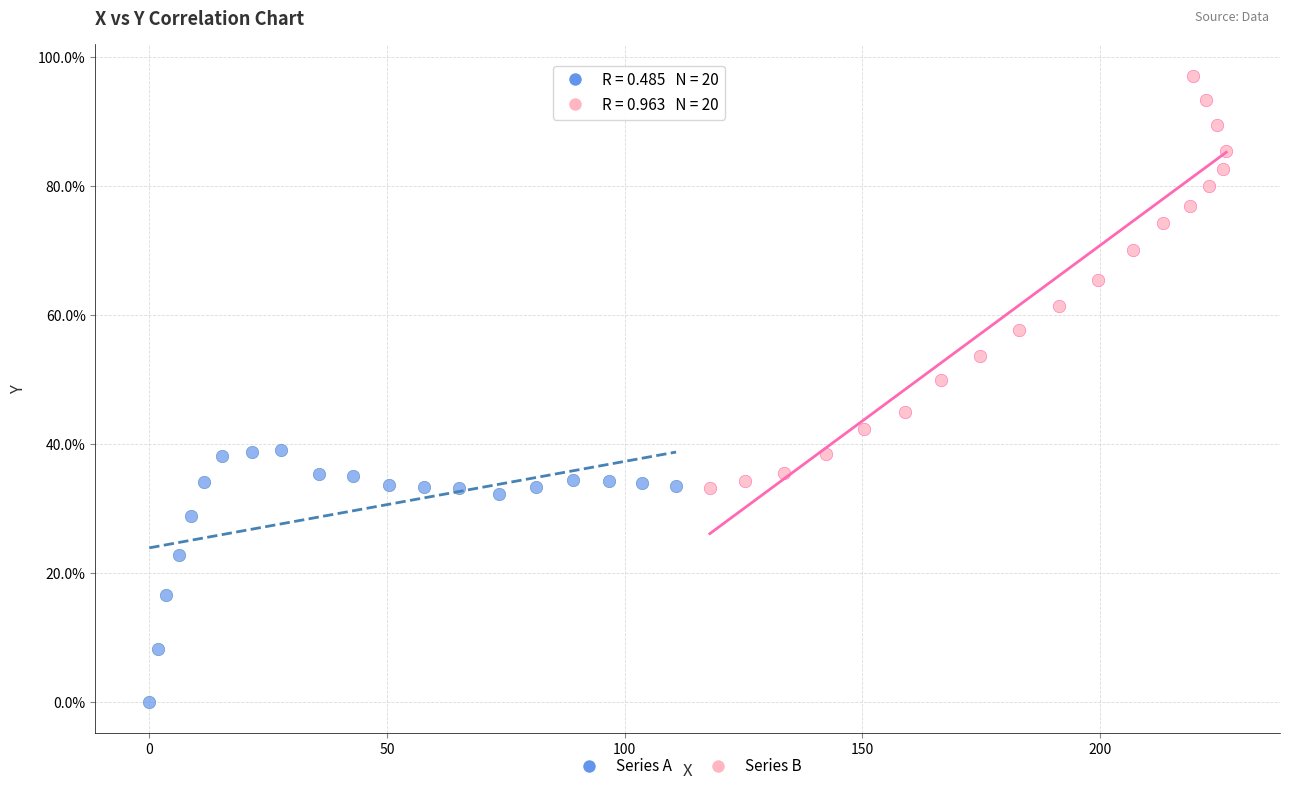

Which series has the largest Y range (max minus min)?

Series B